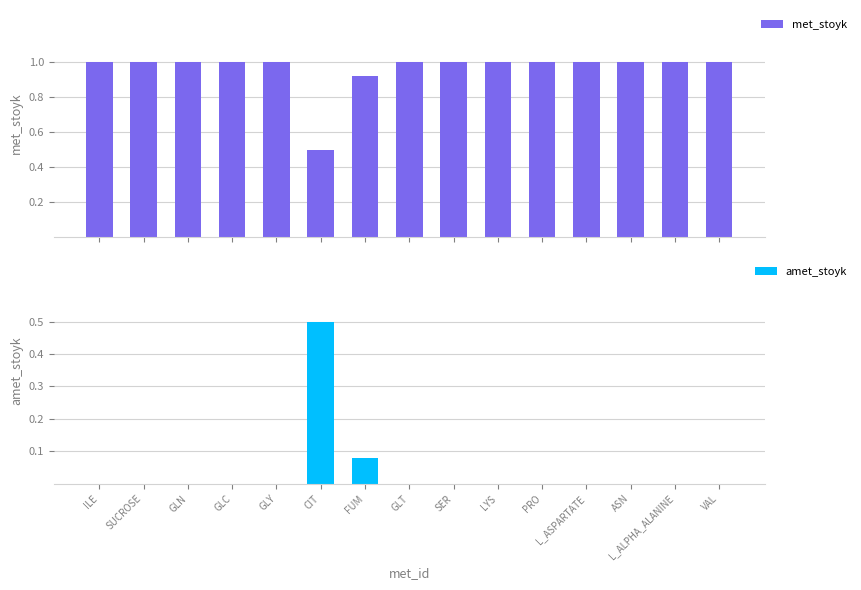

True or false: met_stoyk has a value of 1.5 at PRO.

False